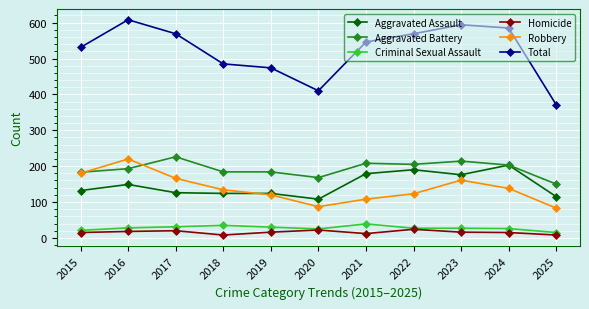

Where is the first local maximum for Aggravated Battery?

2017